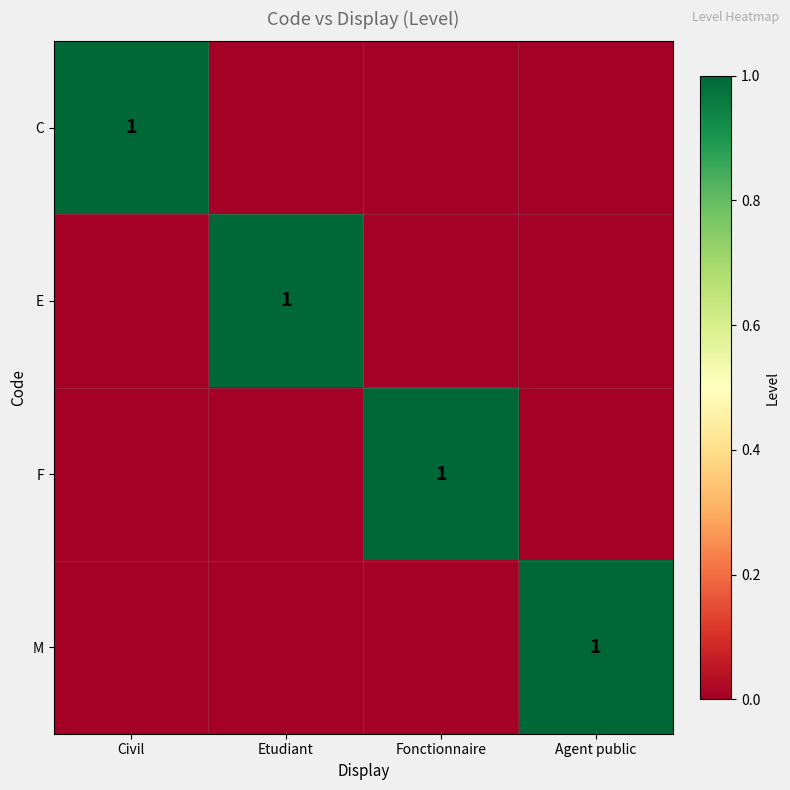

The value of E at Etudiant is 2. True or false?

False